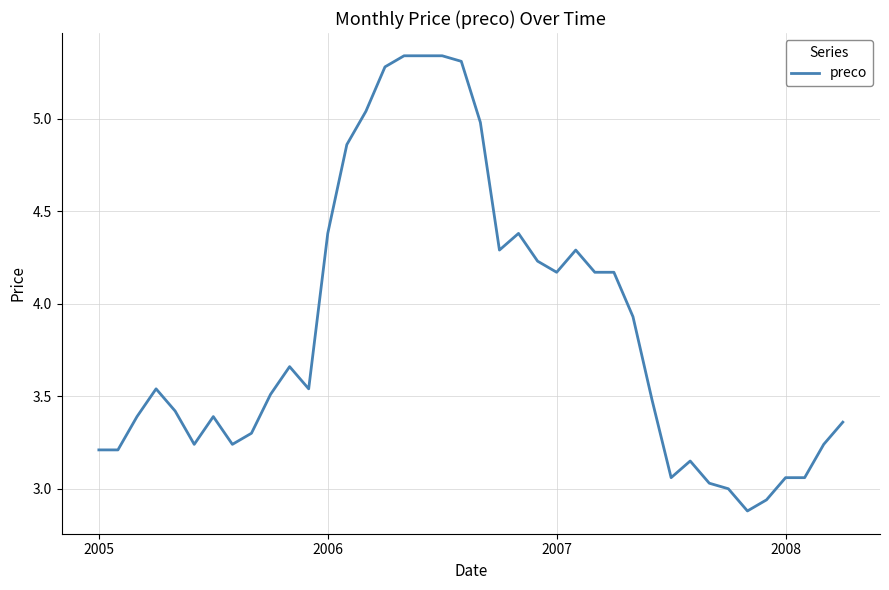

What is the difference between the maximum and minimum values?

2.5